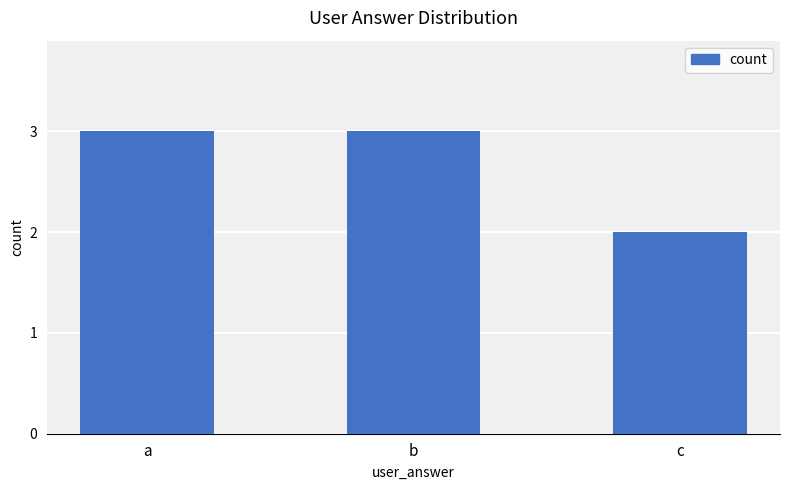

The value at c is 2. True or false?

True